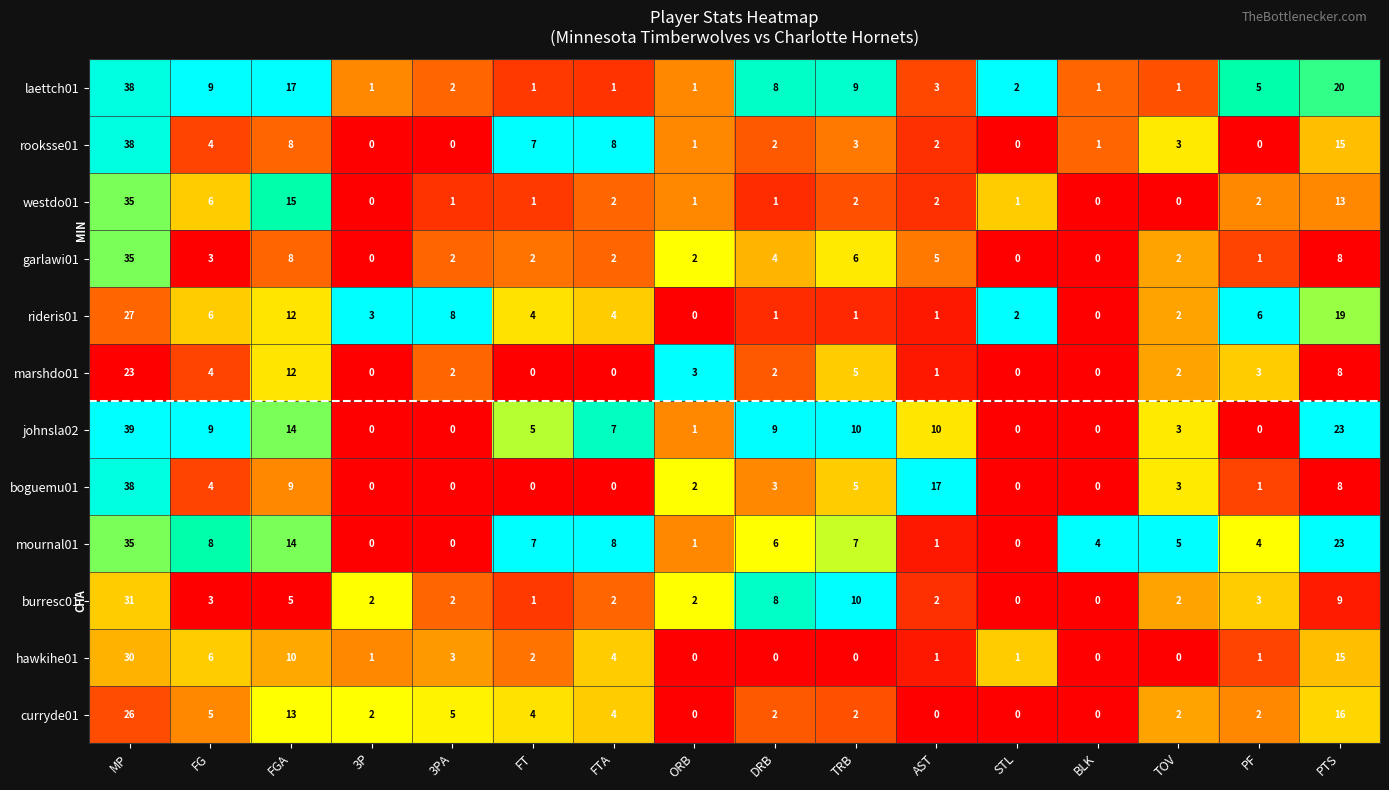

What is the total value across all series at TRB?

60